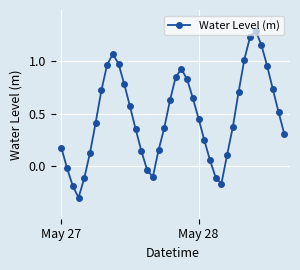

True or false: the data has more than 0 interior local peaks.

True